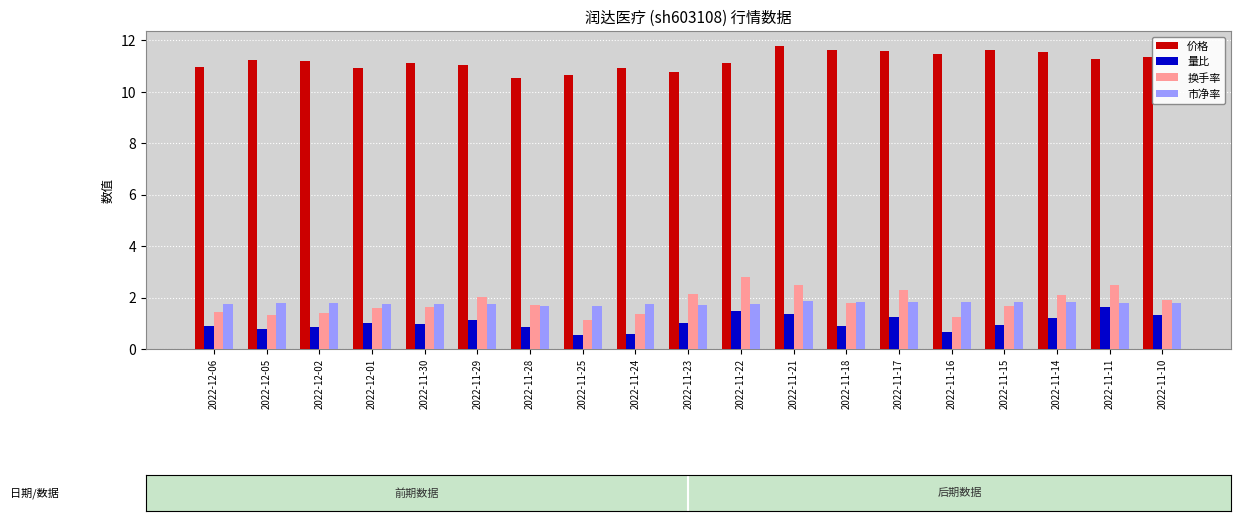

Is it true that 价格 equals 11.4 at 2022-11-16?

True